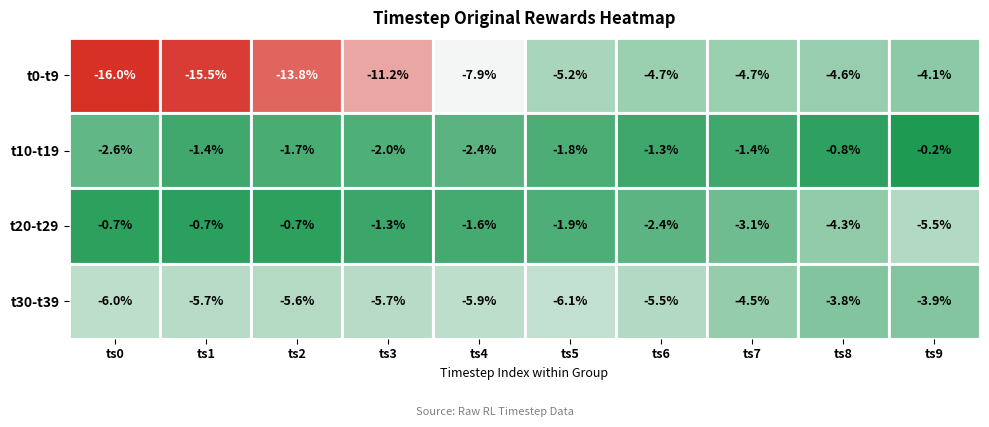

Where does the t30-t39 series first go above -5?

ts7